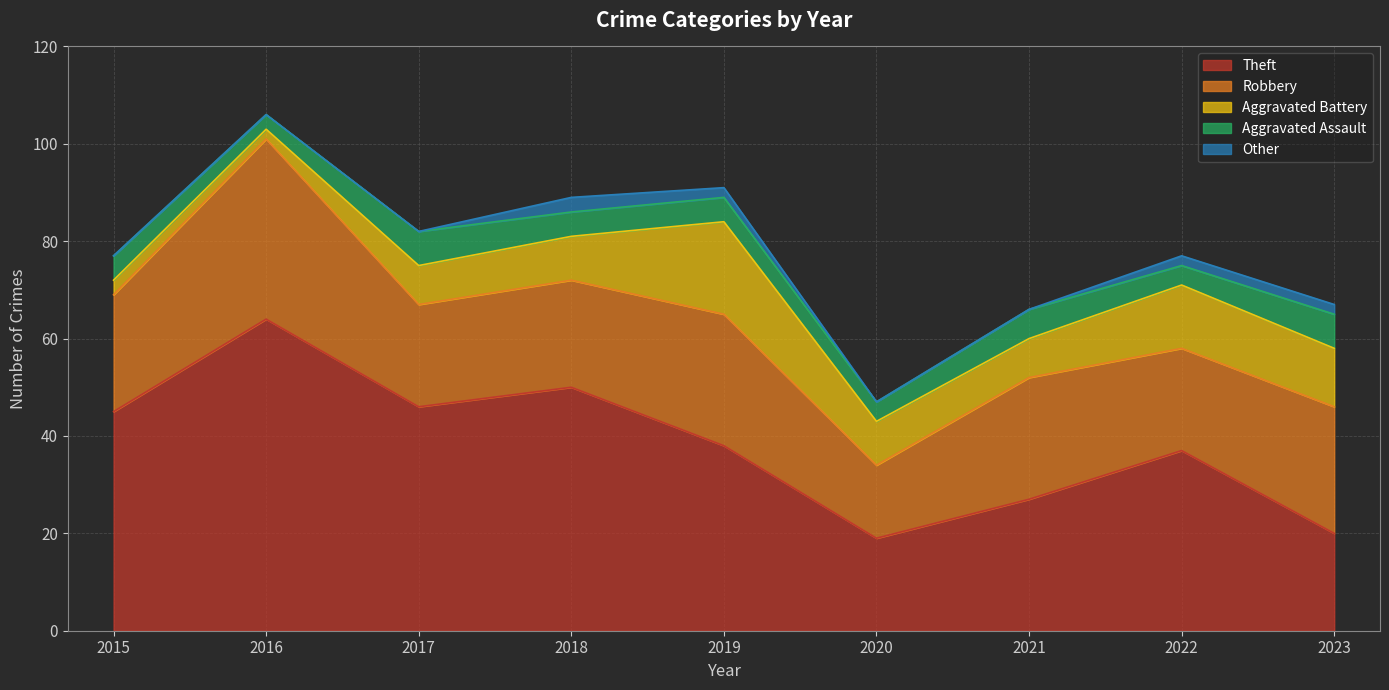

List the series in order of their peak value, lowest first.

Other, Aggravated Assault, Aggravated Battery, Robbery, Theft